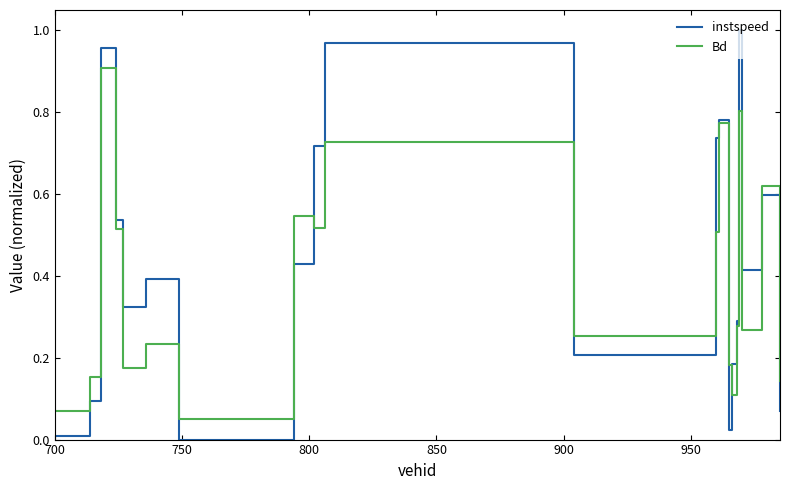

Which series has the widest spread of values?

instspeed